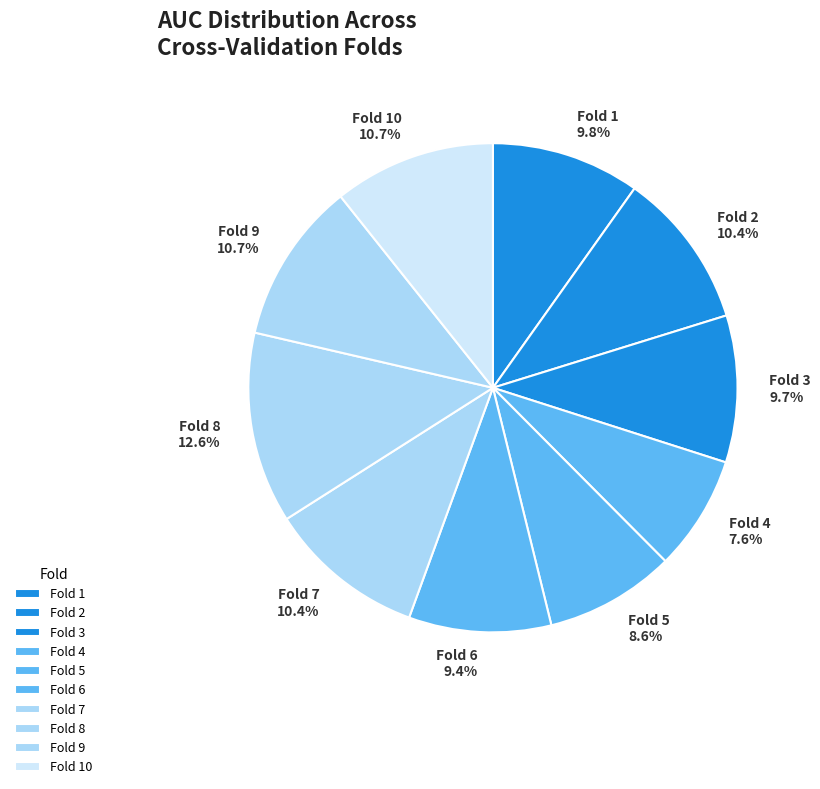

The Fold 1 slice represents 16% of the pie. True or false?

False